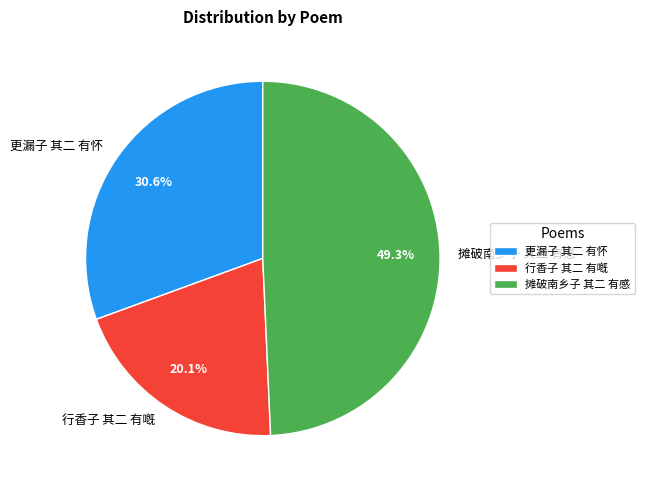

Rank the categories by value from lowest to highest.

行香子 其二 有嘅, 更漏子 其二 有怀, 摊破南乡子 其二 有感